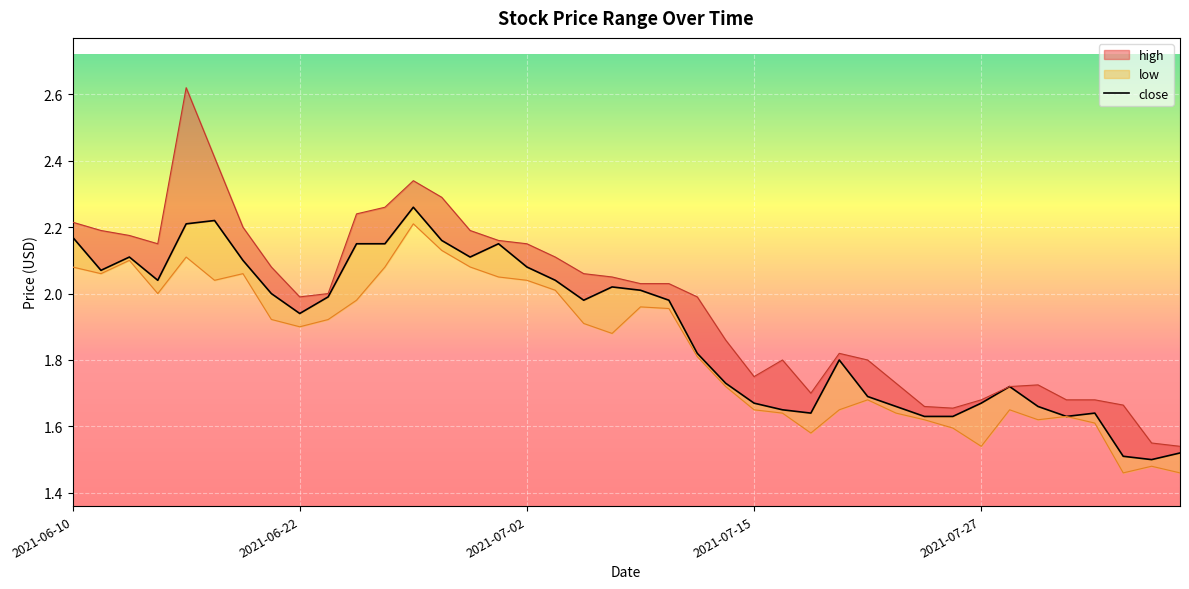

True or false: high and close cross at least once.

False